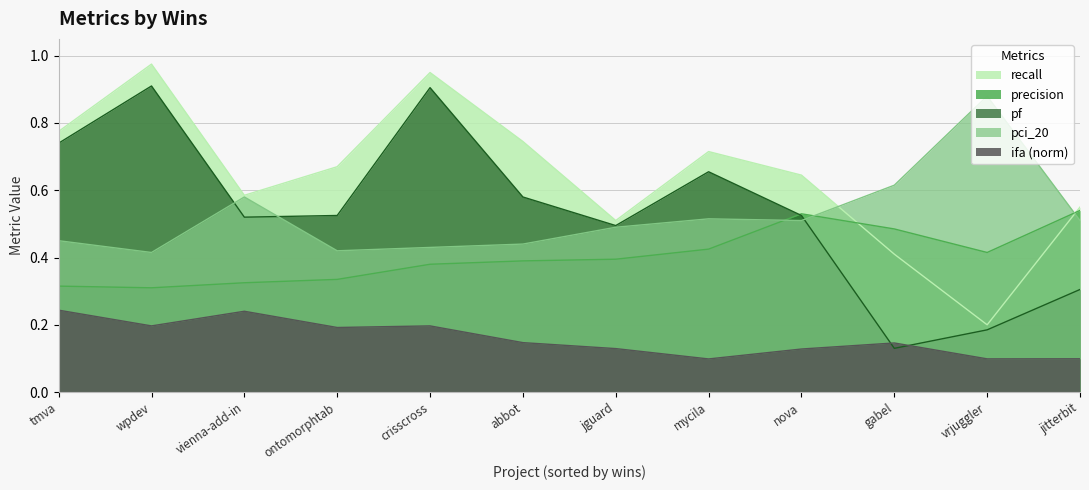

True or false: pci_20 and recall intersect in this chart.

True